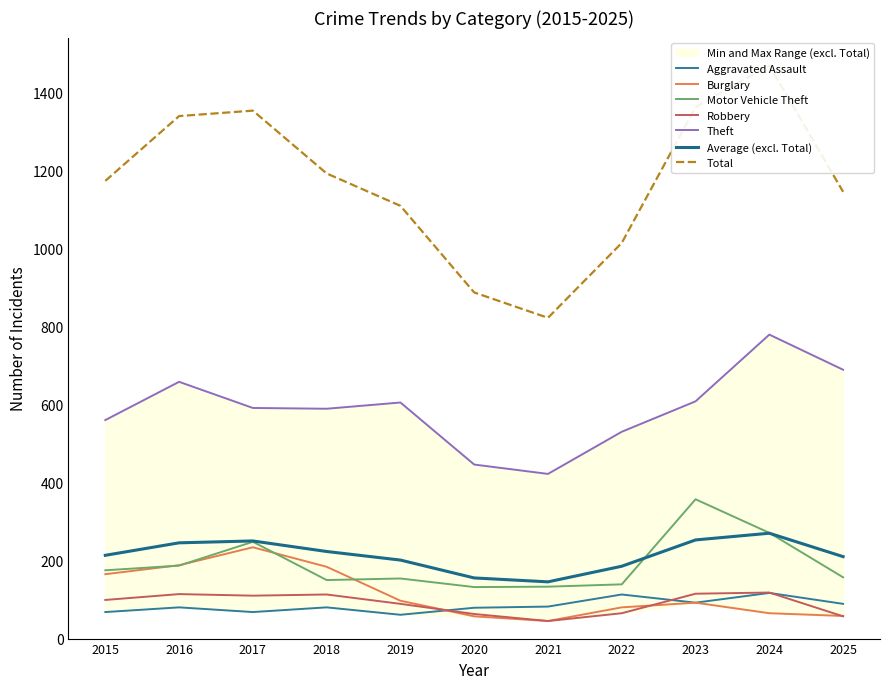

Reading right to left, list all the values displayed in this chart.

Aggravated Assault: 89	117	92	113	82	79	61	80	68	80	68
Burglary: 58	65	92	80	45	57	97	184	234	188	165
Motor Vehicle Theft: 157	271	357	139	133	132	154	150	248	187	175
Robbery: 57	118	115	65	45	63	89	113	110	114	99
Theft: 689	779	608	530	422	446	605	589	591	658	560
Total: 1145	1469	1362	1014	822	887	1109	1192	1353	1339	1173